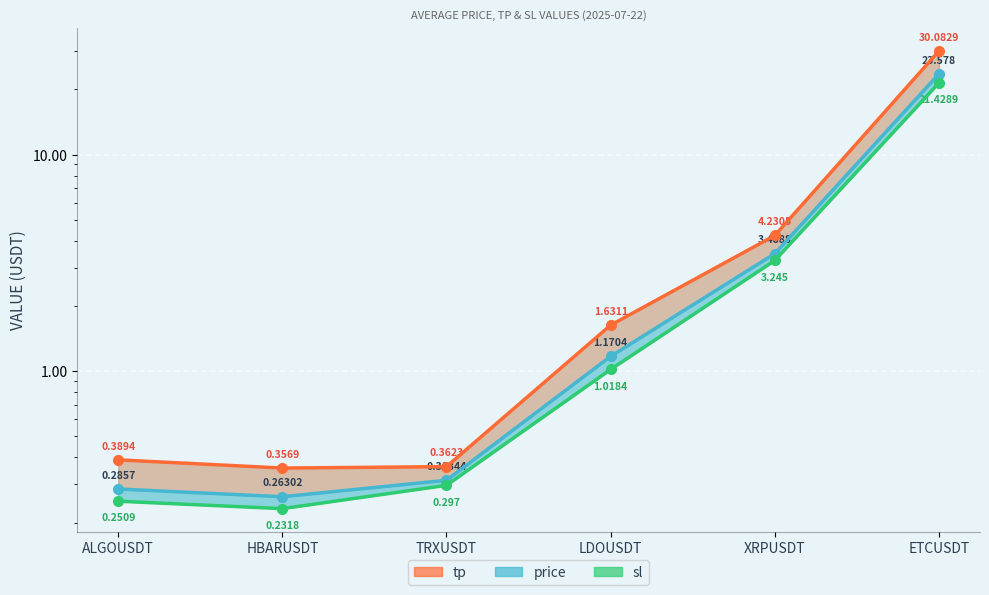

How many lines are shown in the chart?

3